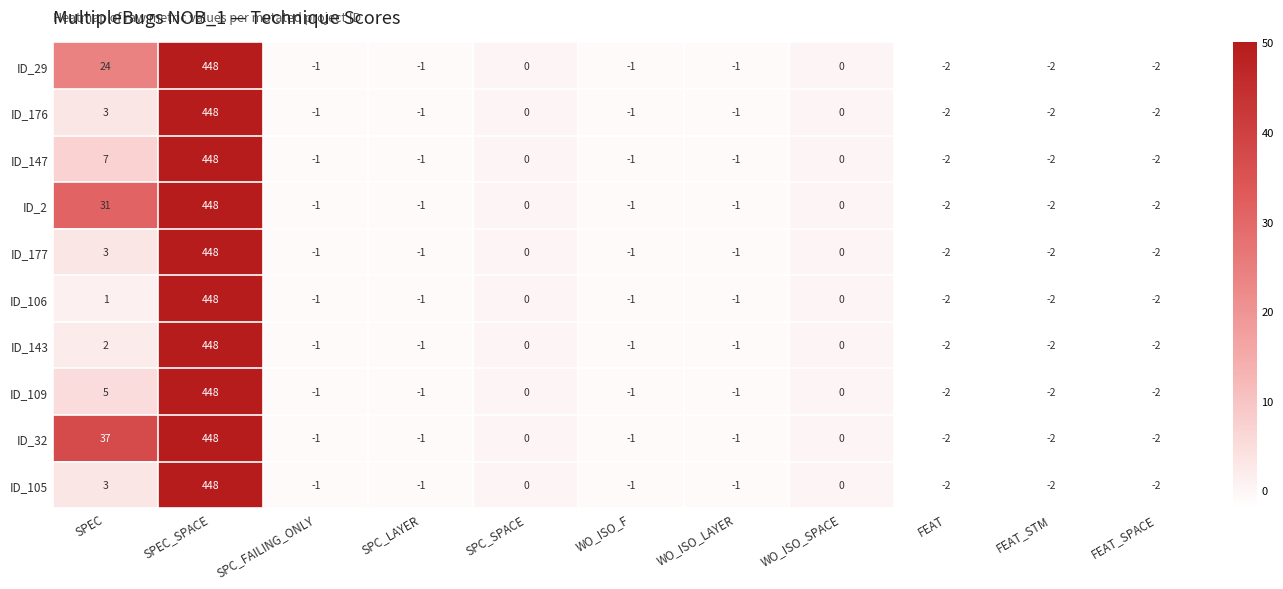

Which series has the largest total across all categories?

ID_32